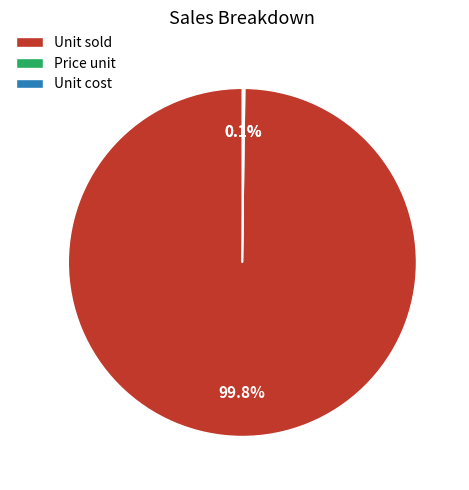

How much of the chart is everything except Unit sold?

0.2%